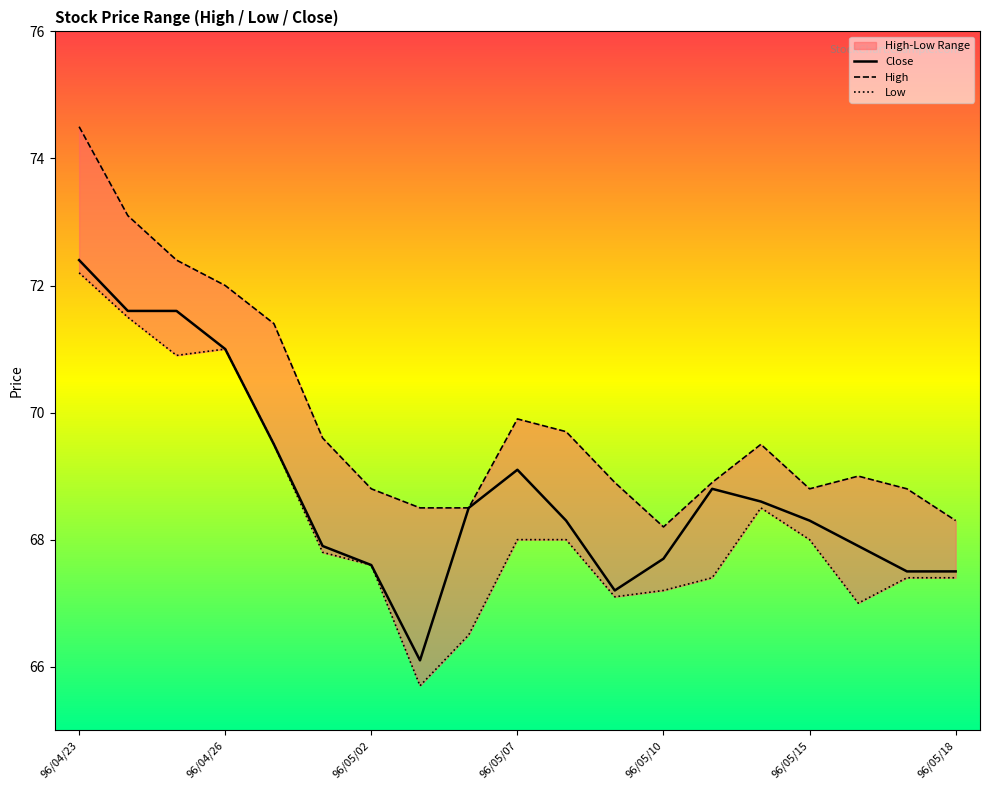

Does the chart display data point markers on the line(s)?

No